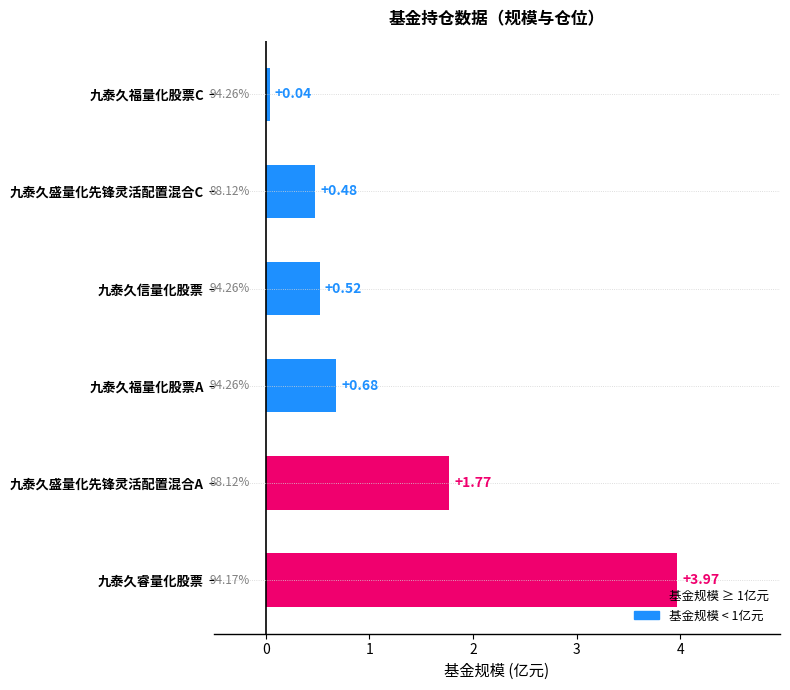

What is the average value?

1.2